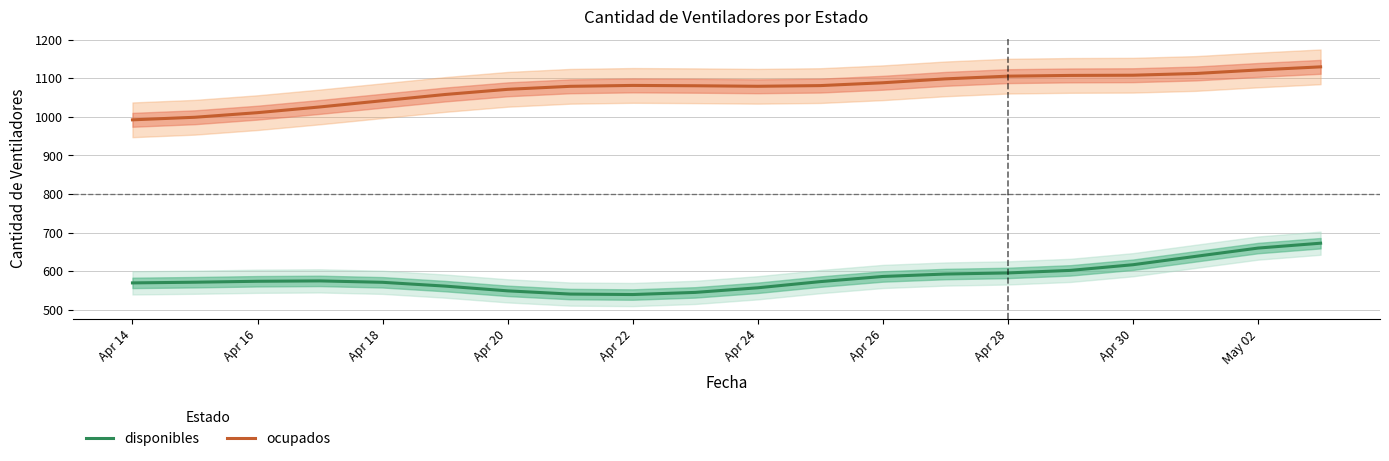

What is the minimum value for disponibles?

539.6